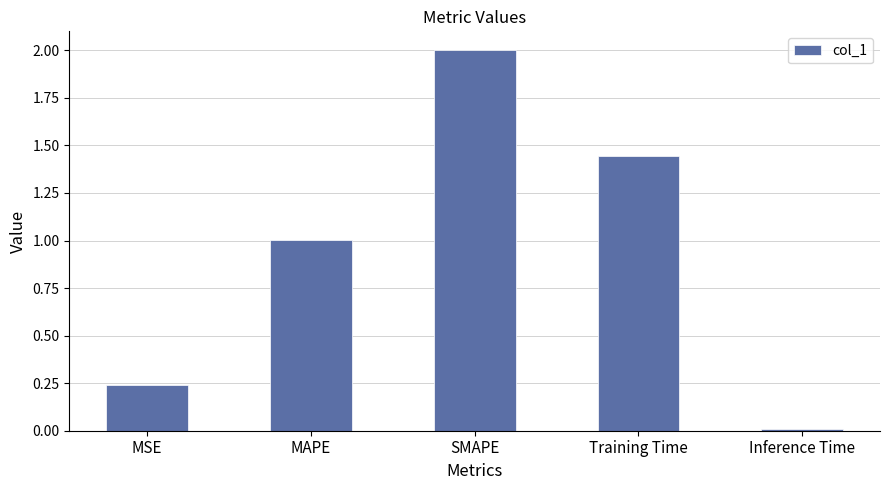

Between MAPE and MSE, which is larger?

MAPE